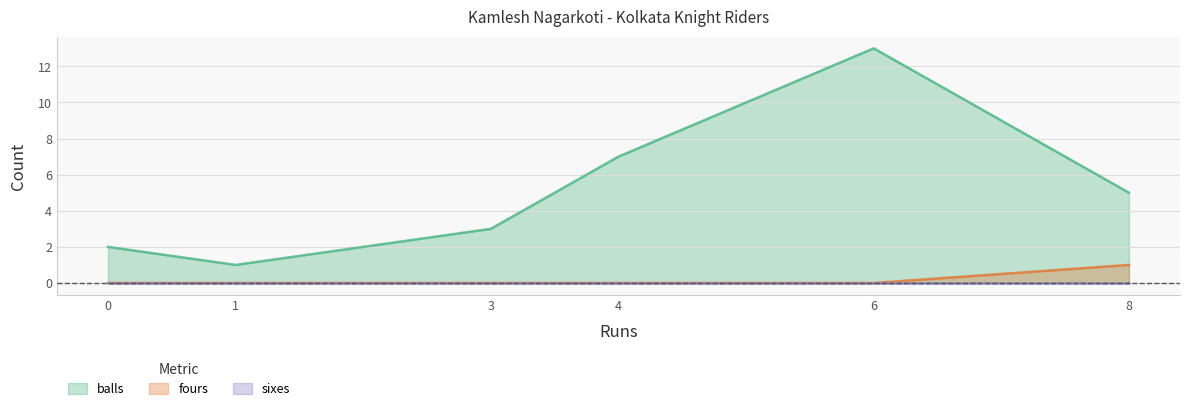

What is the sum of all fours values?

1